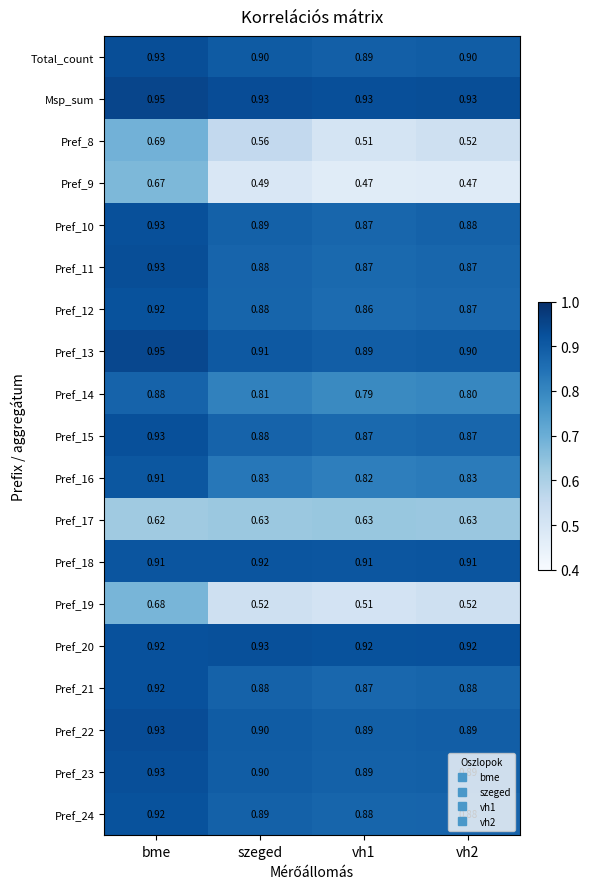

At which category is the sum across all series the highest?

bme